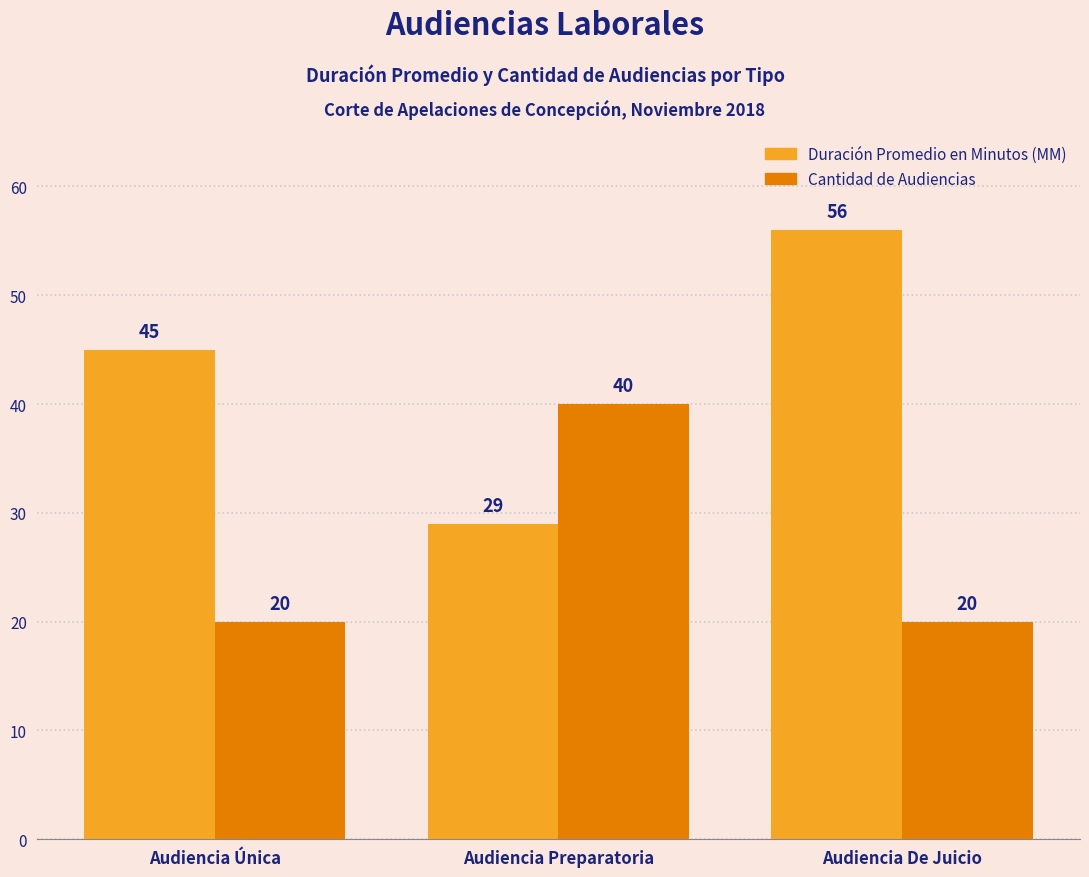

What is the sum of the Cantidad de Audiencias values at Audiencia De Juicio and Audiencia Preparatoria?

60